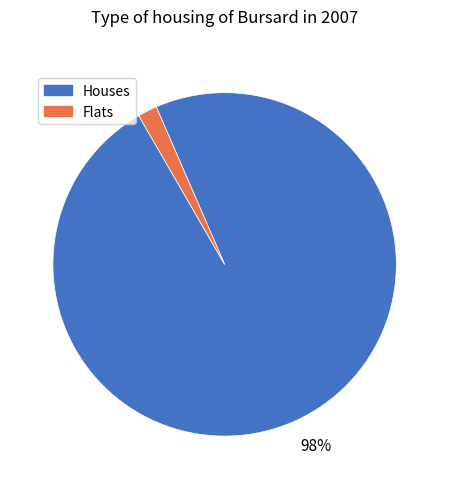

To the nearest percent, what is the difference between the Flats and Houses slice percentages?

96%